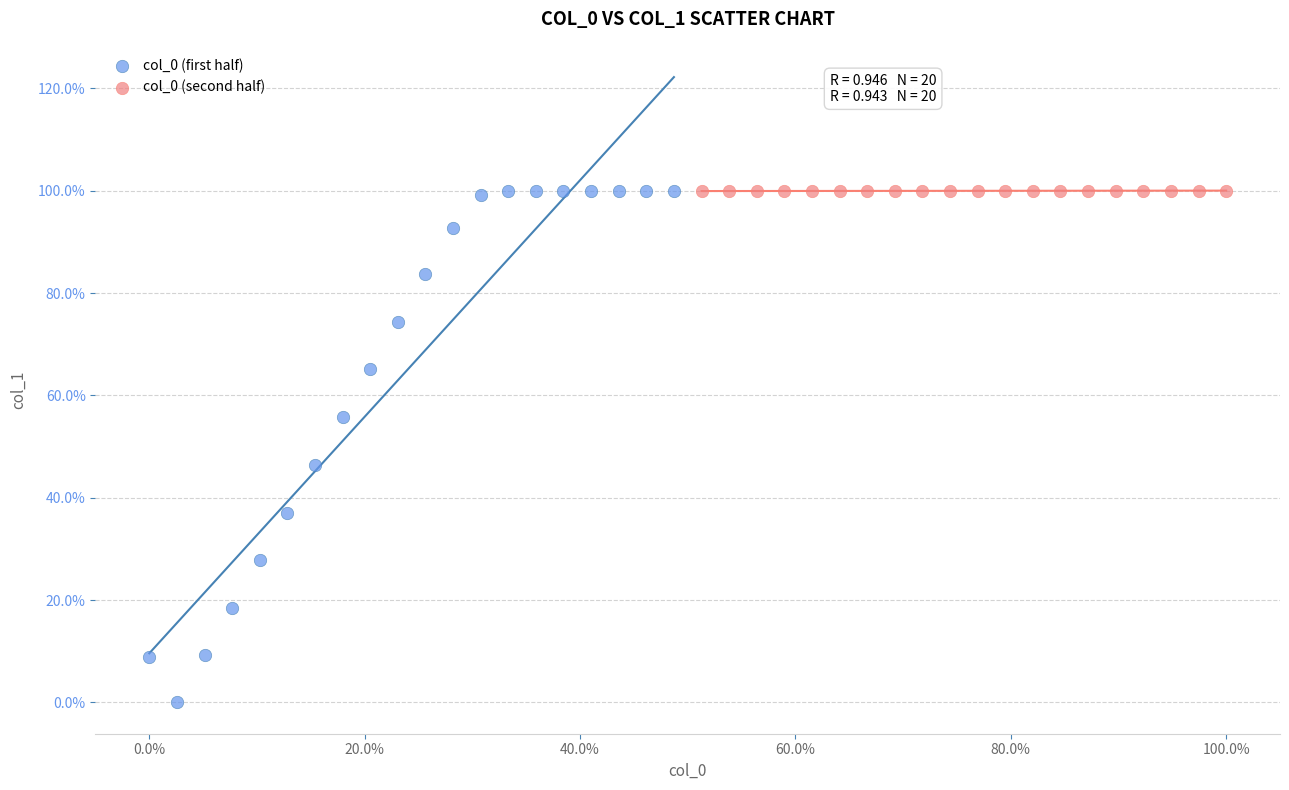

Which series has the widest spread of Y values?

col_0 (first half)